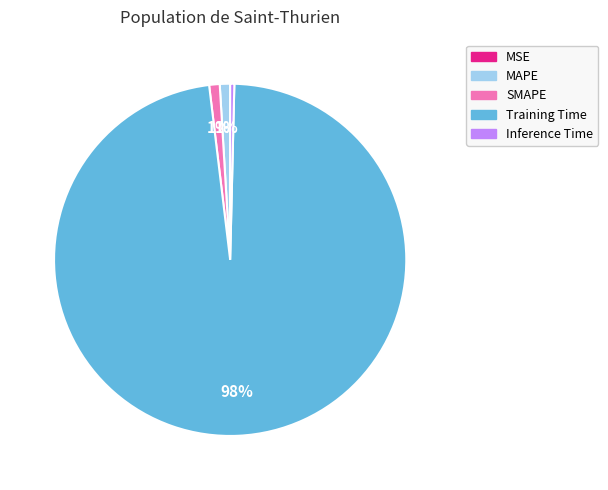

True or false: MAPE accounts for 1% of the total.

True